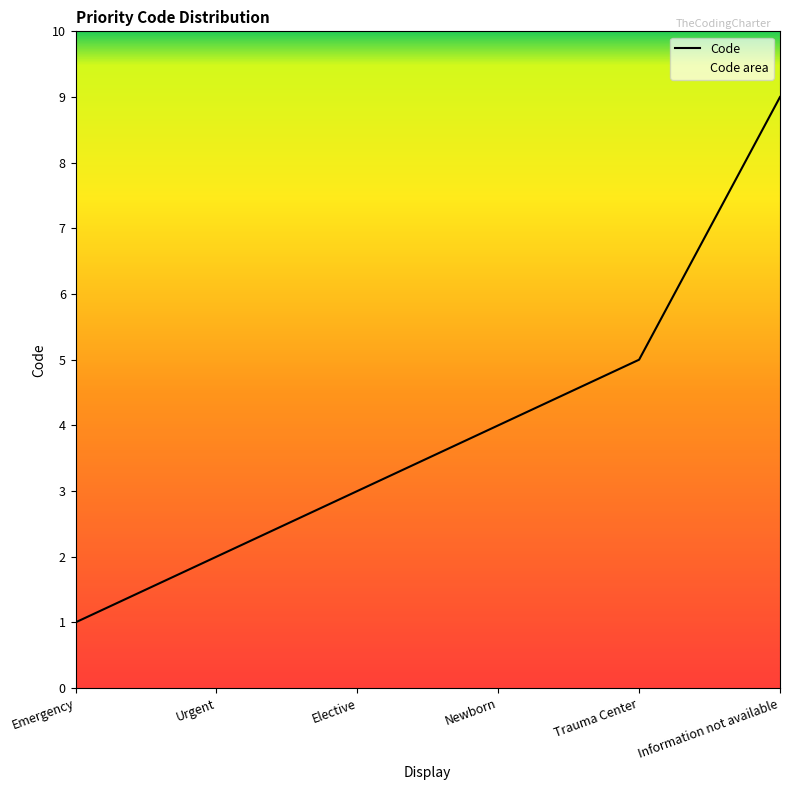

Approximately how many times larger is the value at Trauma Center compared to Urgent?

2.5